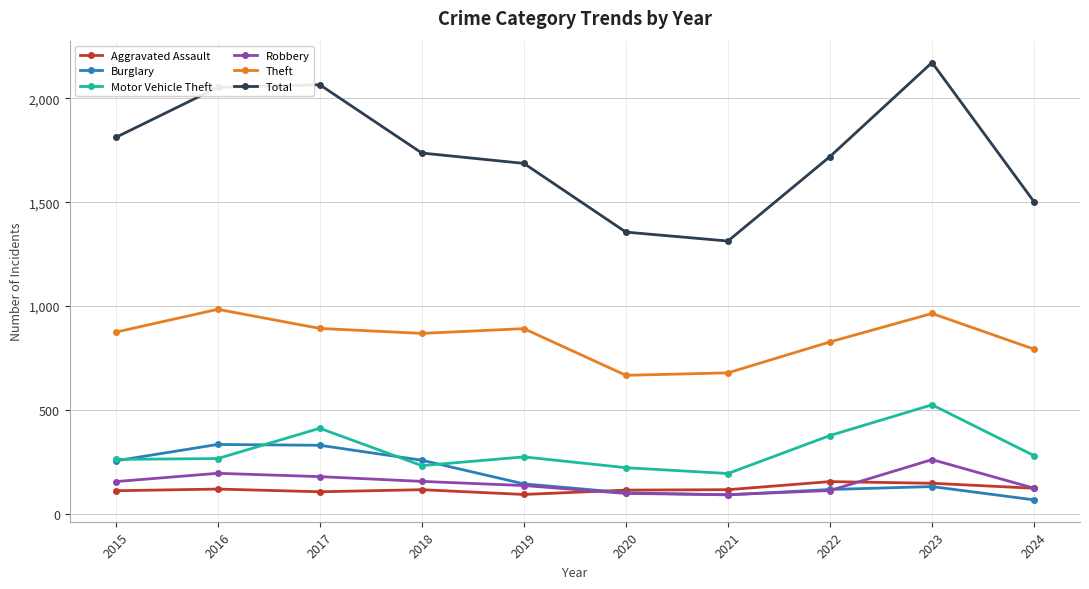

At how many categories does at least one series exceed 508?

10